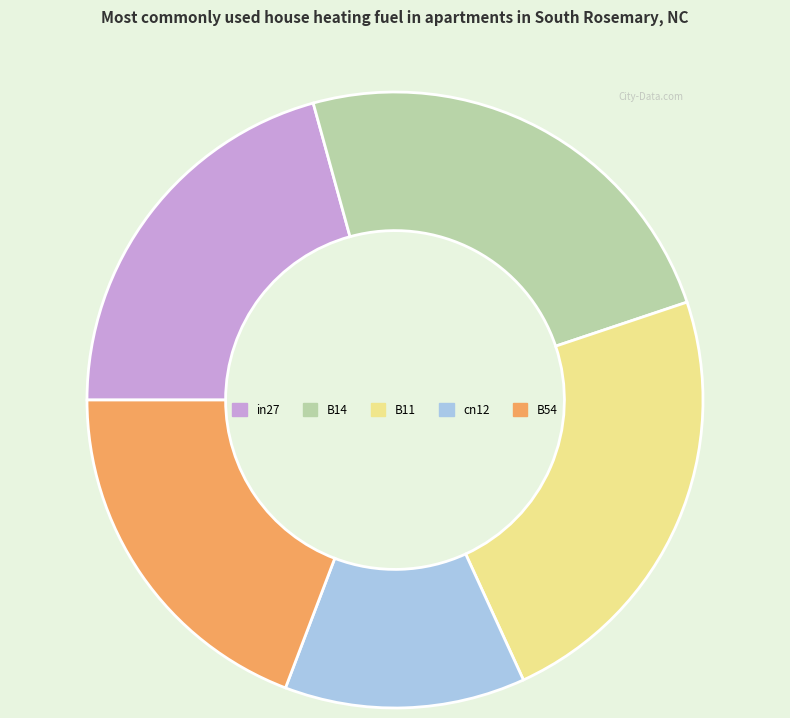

How many segments does this pie chart have?

5